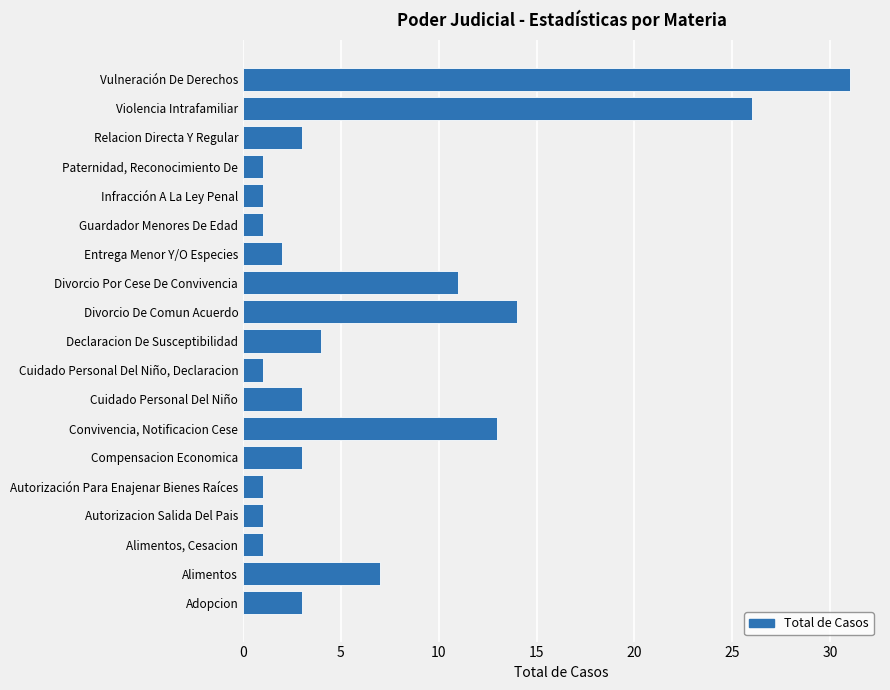

Reading bottom to top, extract all data points from this chart.

Adopcion=3	Alimentos=7	Alimentos, Cesacion=1	Autorizacion Salida Del Pais=1	Autorización Para Enajenar Bienes Raíces=1	Compensacion Economica=3	Convivencia, Notificacion Cese=13	Cuidado Personal Del Niño=3	Cuidado Personal Del Niño, Declaracion=1	Declaracion De Susceptibilidad=4	Divorcio De Comun Acuerdo=14	Divorcio Por Cese De Convivencia=11	Entrega Menor Y/O Especies=2	Guardador Menores De Edad=1	Infracción A La Ley Penal=1	Paternidad, Reconocimiento De=1	Relacion Directa Y Regular=3	Violencia Intrafamiliar=26	Vulneración De Derechos=31